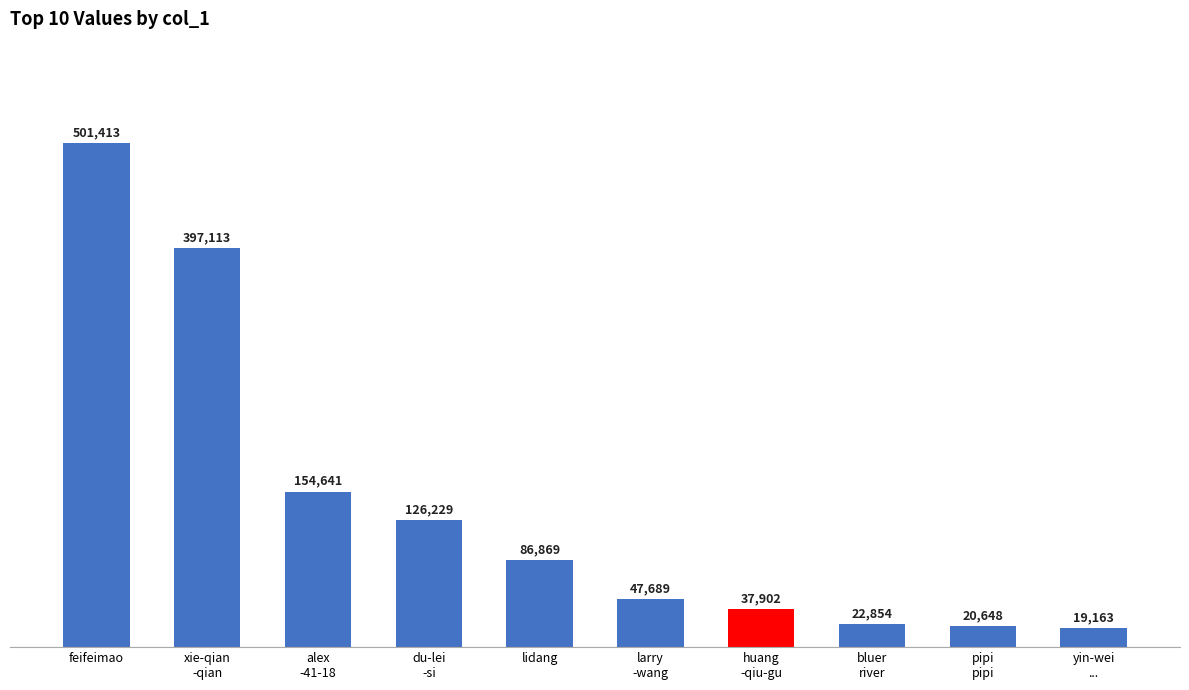

At which label does the data first exceed 86869?

feifeimao